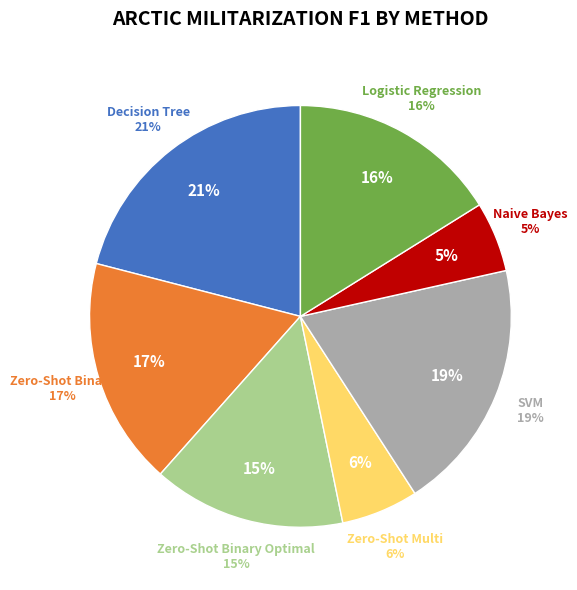

Count the number of slices in the pie.

7